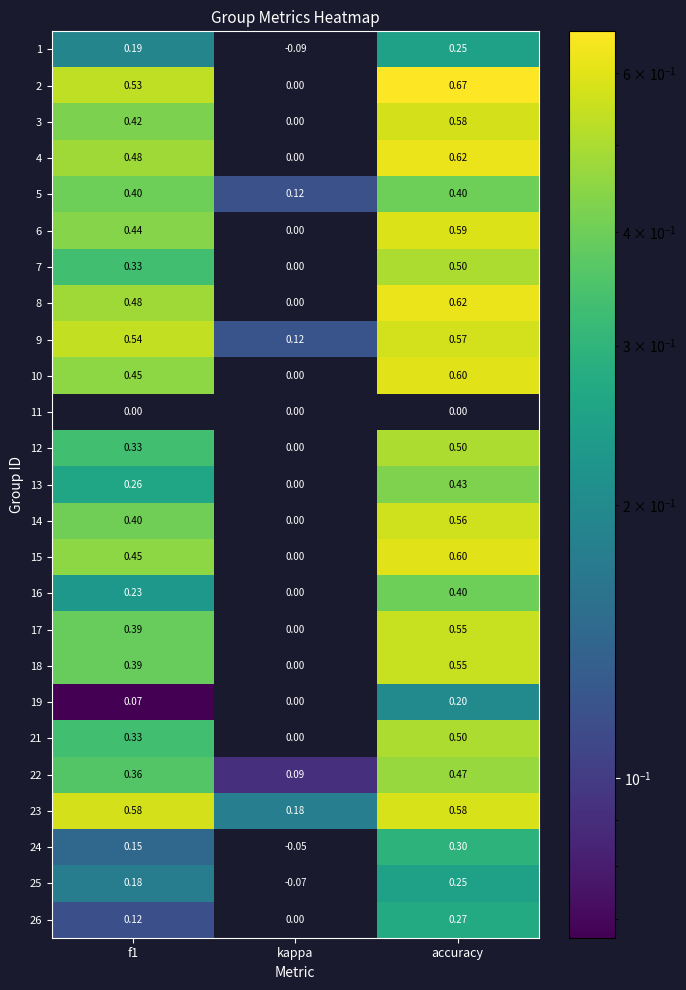

At which label is 13 closest to 0?

kappa